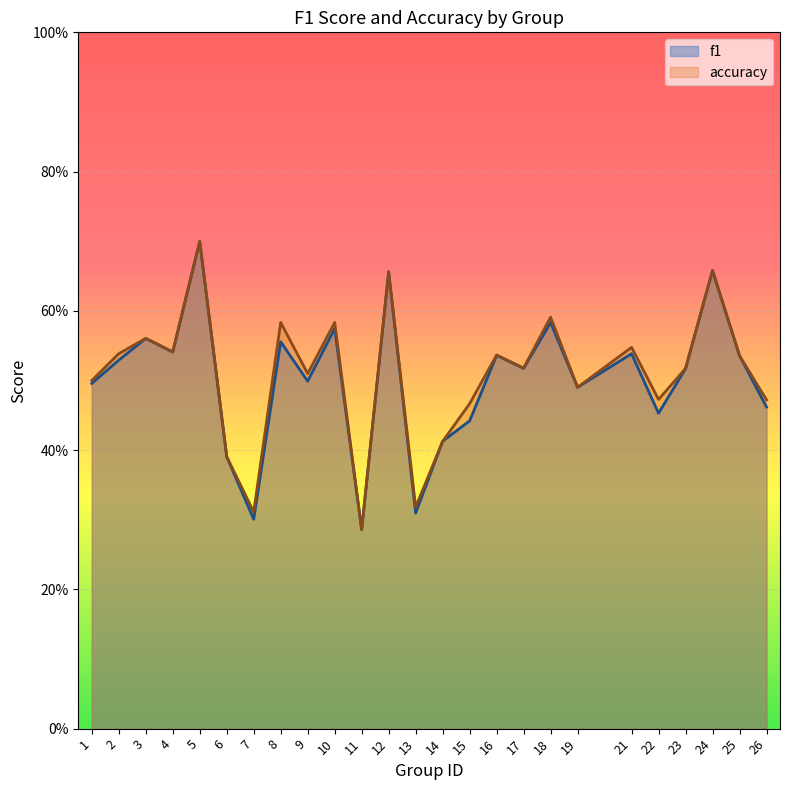

At 13, list the series in order from smallest to largest.

f1, accuracy